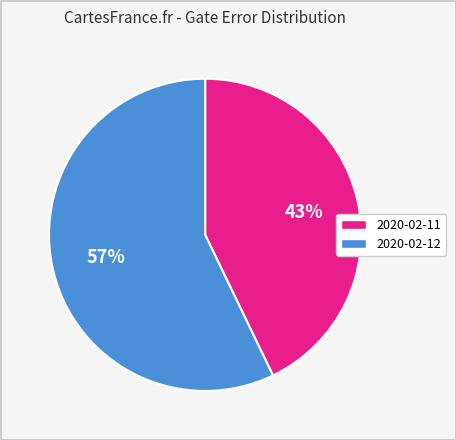

To the nearest percent, what is the average slice percentage?

50%